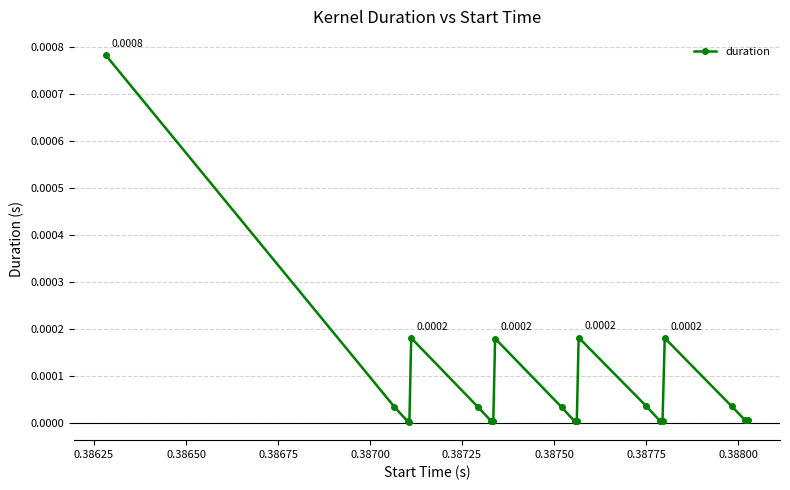

How many distinct data groups are displayed?

1